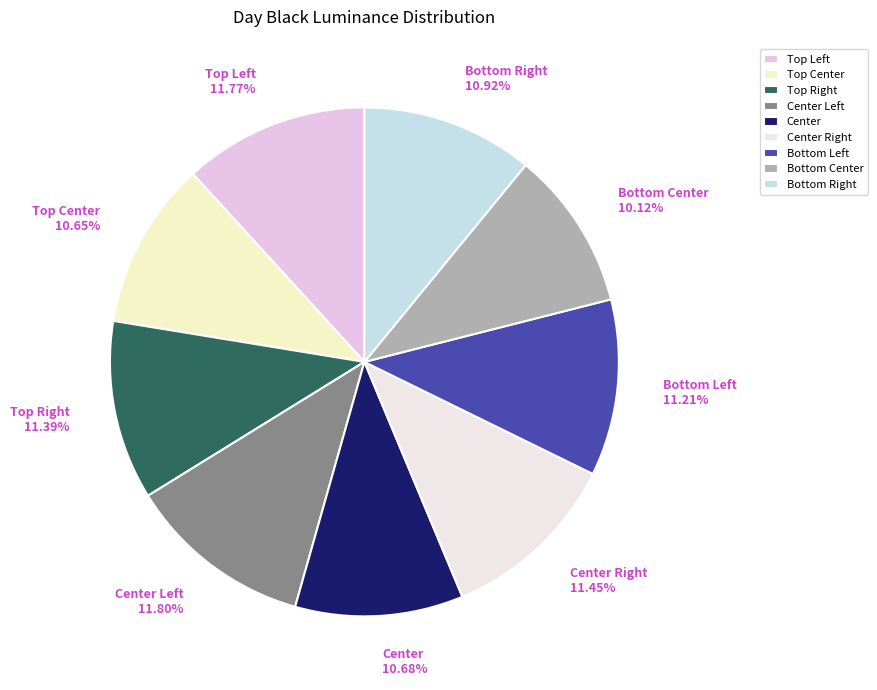

How much of the chart is everything except Center?

89.3%